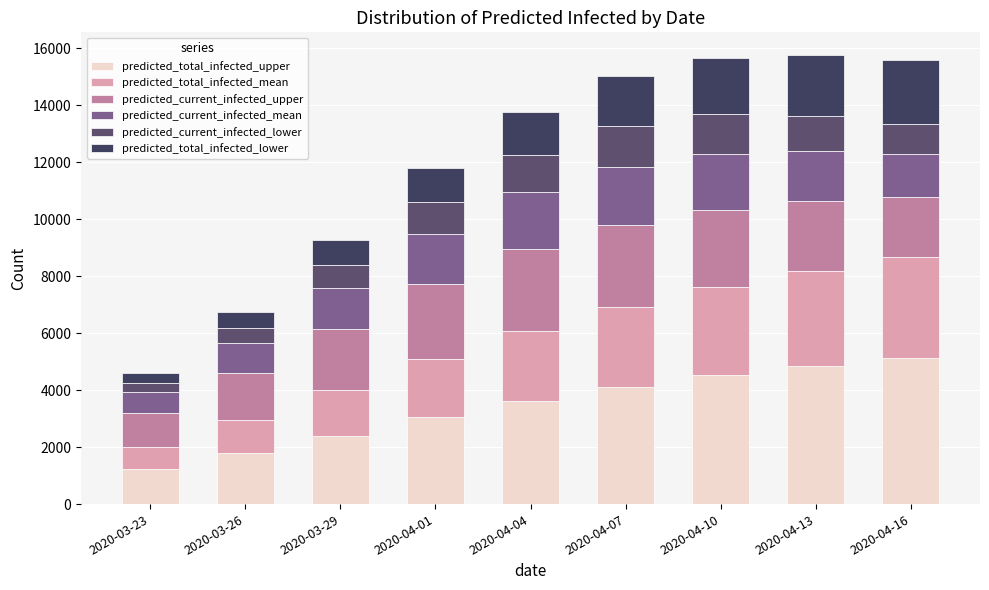

At 2020-04-13, list the series in order from smallest to largest.

predicted_current_infected_lower, predicted_current_infected_mean, predicted_total_infected_lower, predicted_current_infected_upper, predicted_total_infected_mean, predicted_total_infected_upper